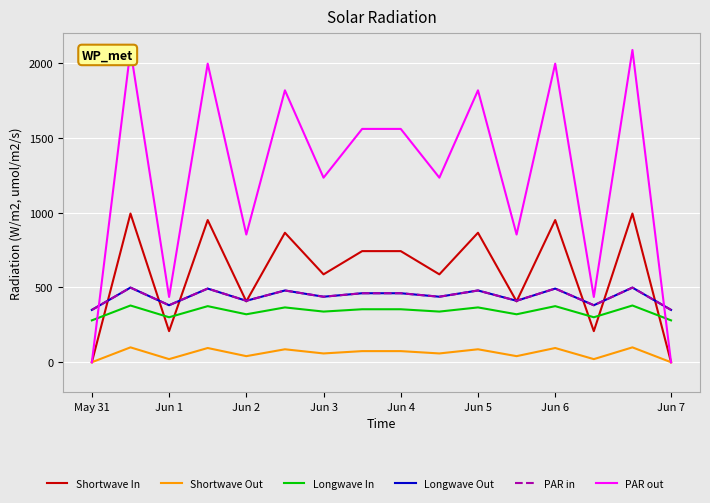

Is it true that Longwave In equals 399.2 at Jun 7?

False